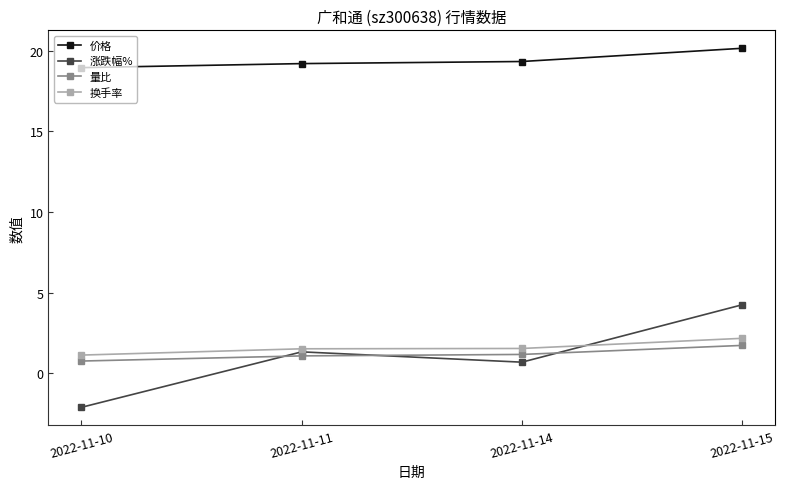

At which label does 涨跌幅% reach its peak?

2022-11-15